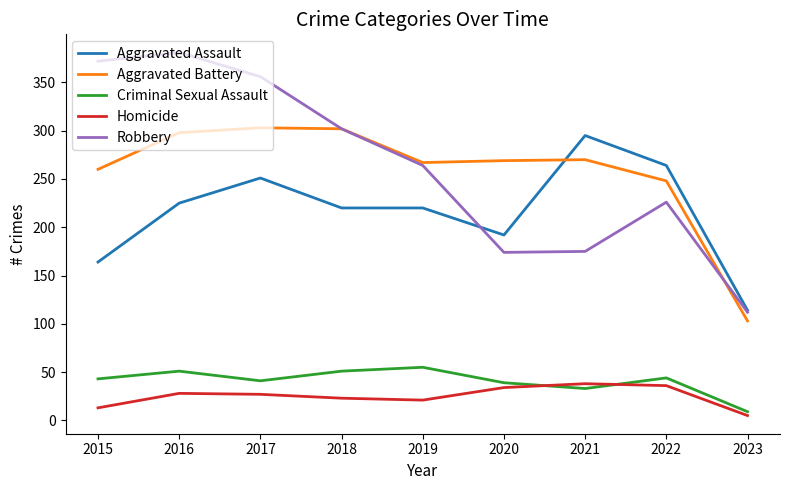

Which label corresponds to the largest value in the chart?

2016